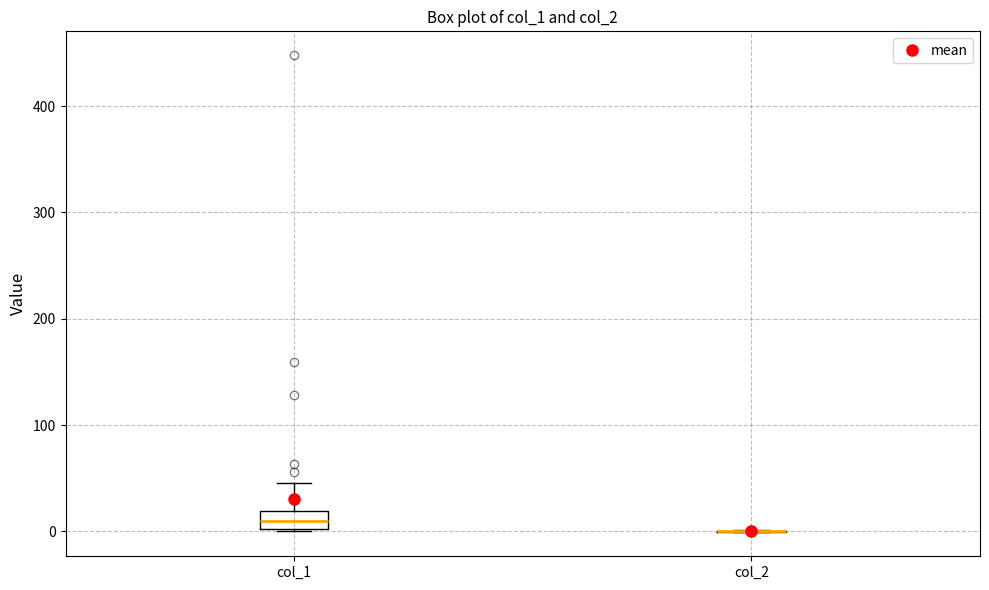

Reading left to right, read every box against the y-axis: the position of its median line, the range the box covers, and the ends of its whiskers. The values are not printed on the chart, so give them approximately, as read against the axis.

col_1: median 10, box 0 to 20, whiskers 0 to 50
col_2: box collapsed to a line at 0, whiskers 0 to 0